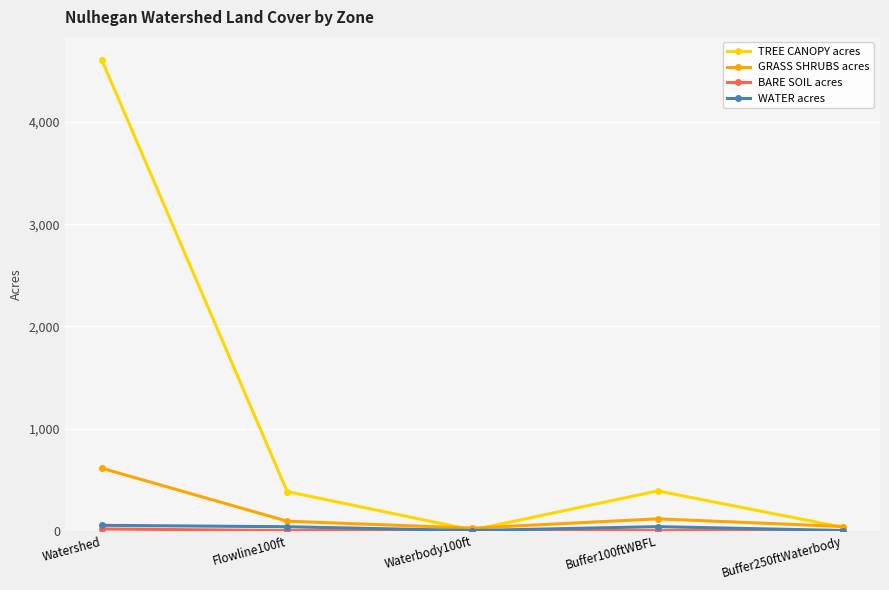

At which category is the sum across all series the highest?

Watershed